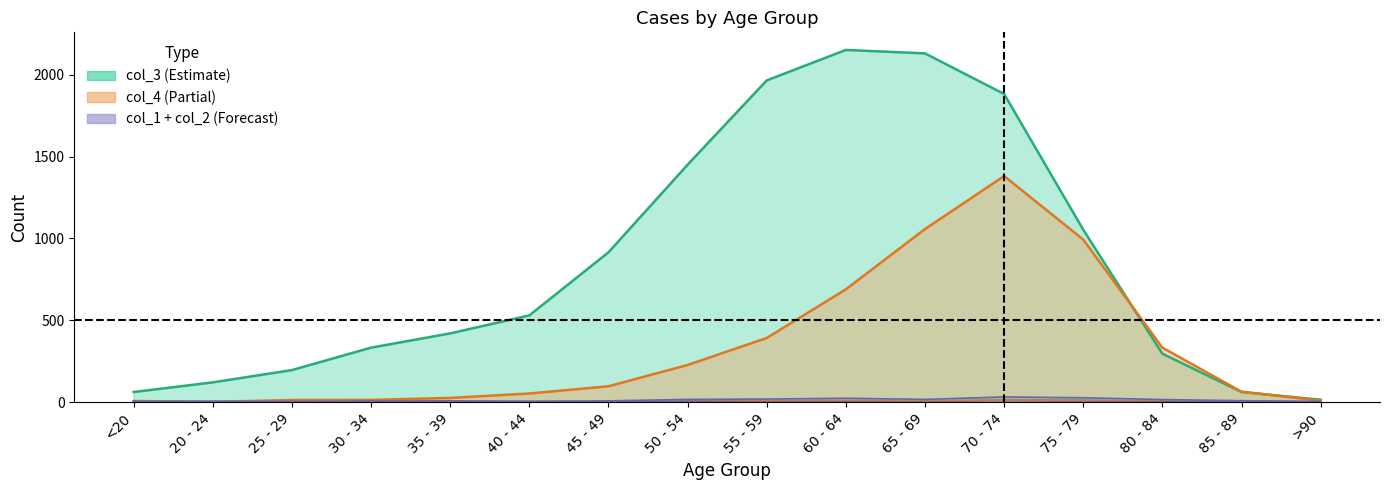

What is the difference between the highest and lowest values at >90?

15